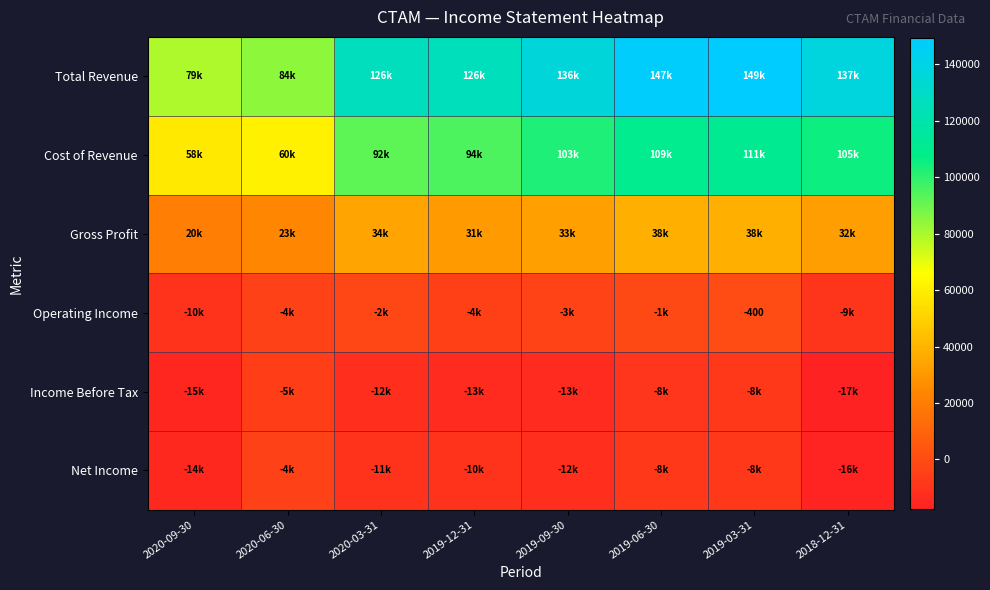

At which label does Income Before Tax reach its minimum?

2018-12-31